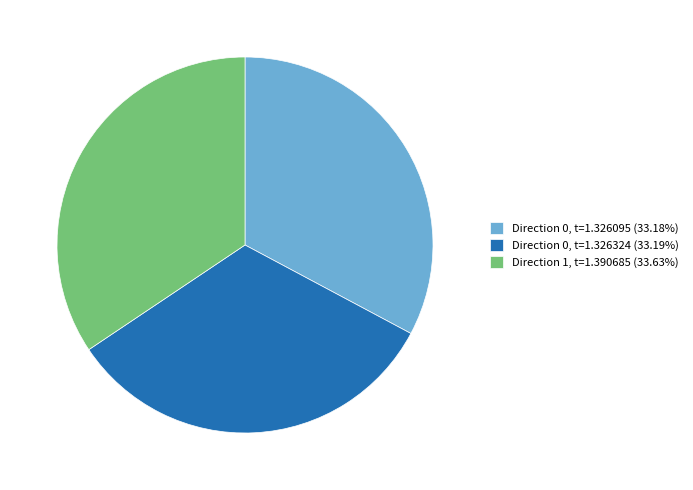

Approximately how many times larger is the value at Direction 1, t=1.390685 (33.63%) compared to Direction 0, t=1.326095 (33.18%)?

1.0